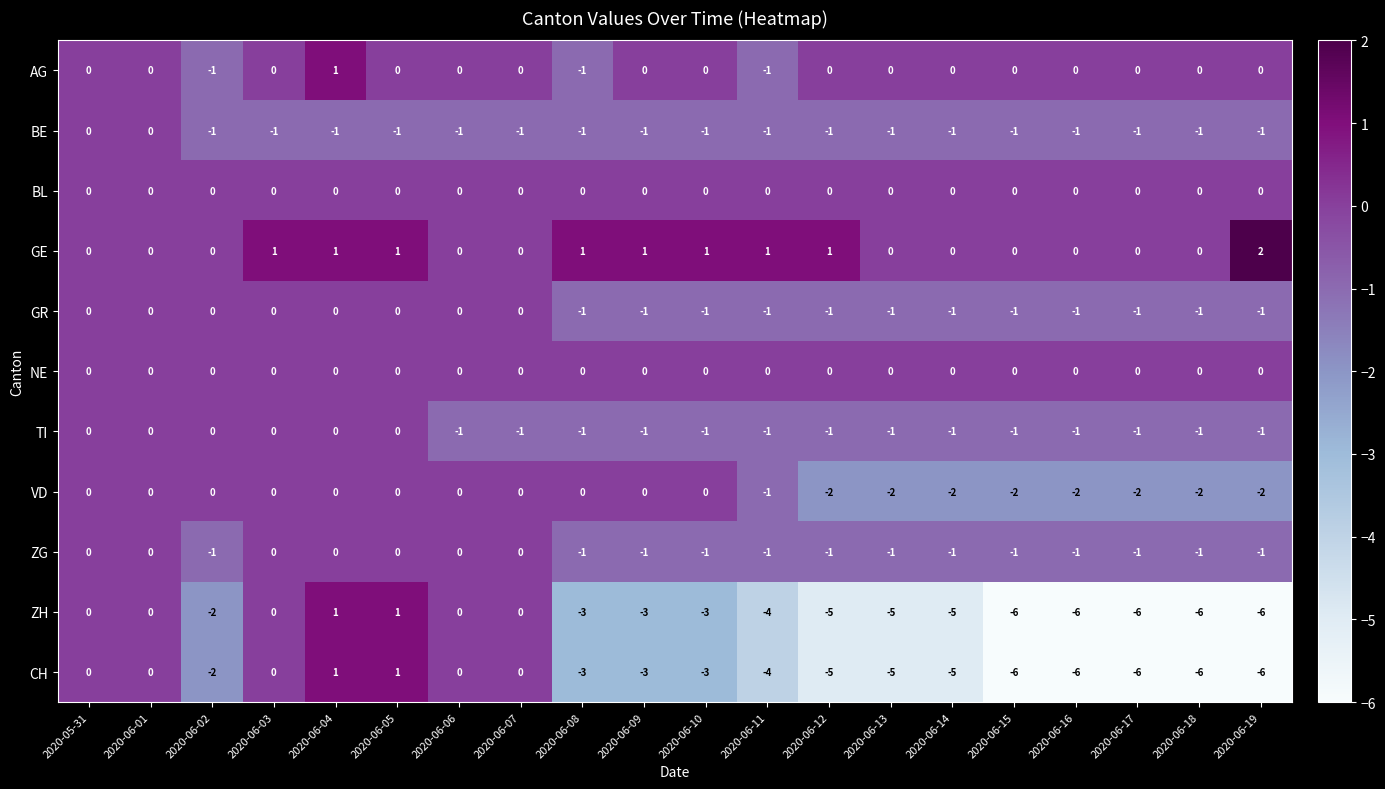

At which label does AG reach its peak?

2020-06-04